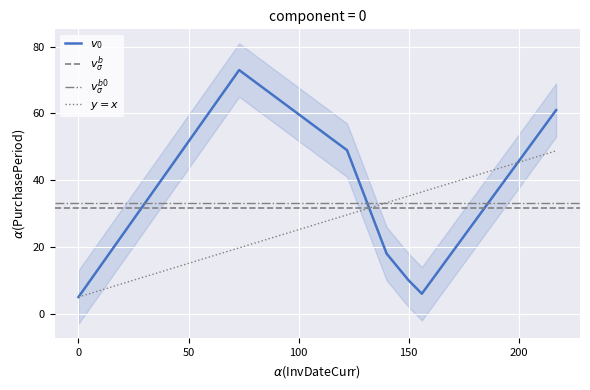

How many points are higher than both their immediate neighbors (excluding endpoints)?

1